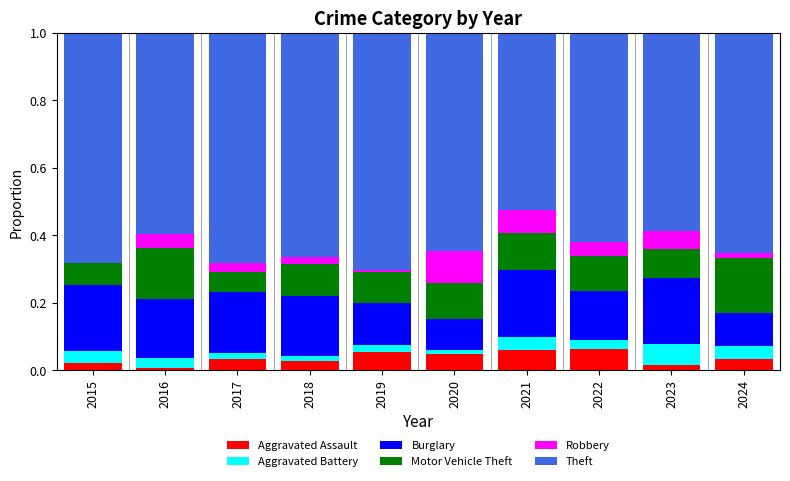

The Aggravated Assault series shows 0.0 at 2023. True or false?

True